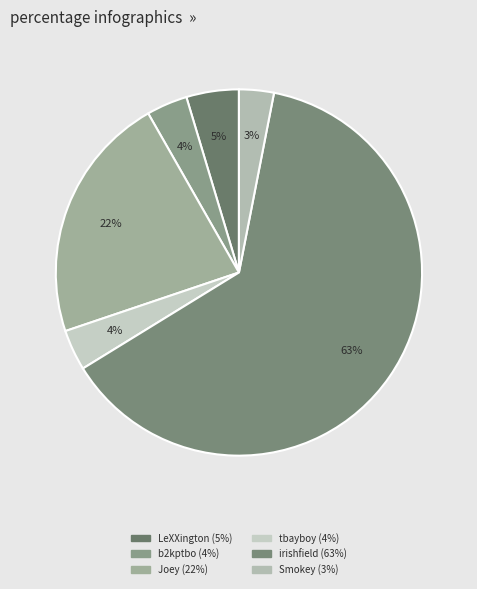

Count the number of slices in the pie.

6